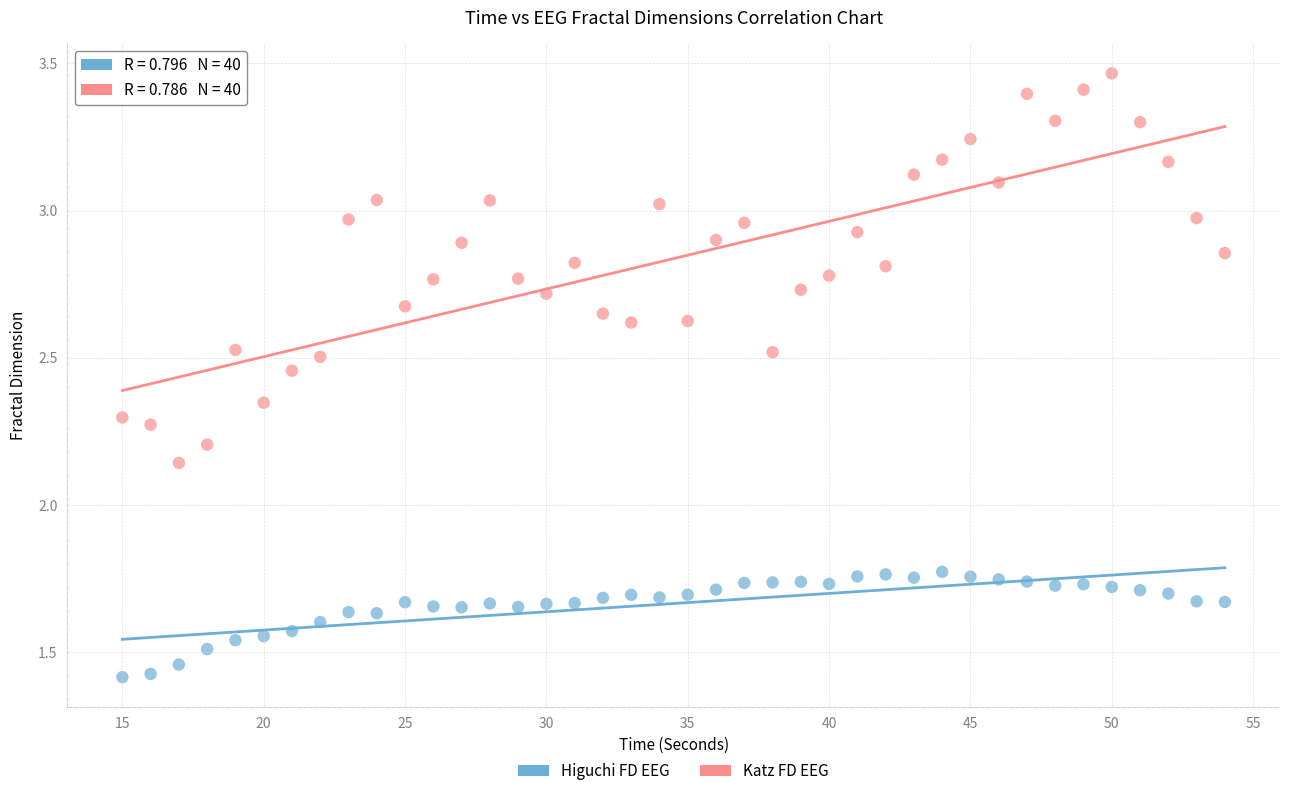

Across all data points, what is the range of X values (max minus min)?

39.0